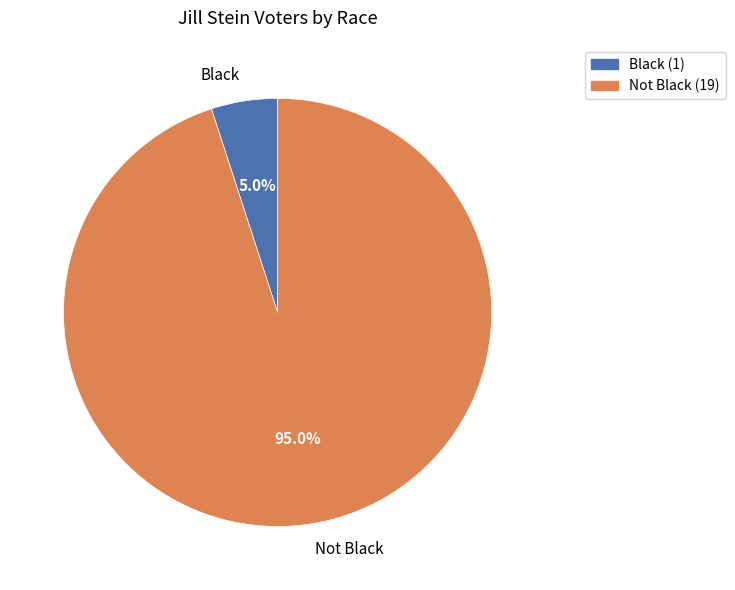

Does Not Black represent more than half of the total?

Yes